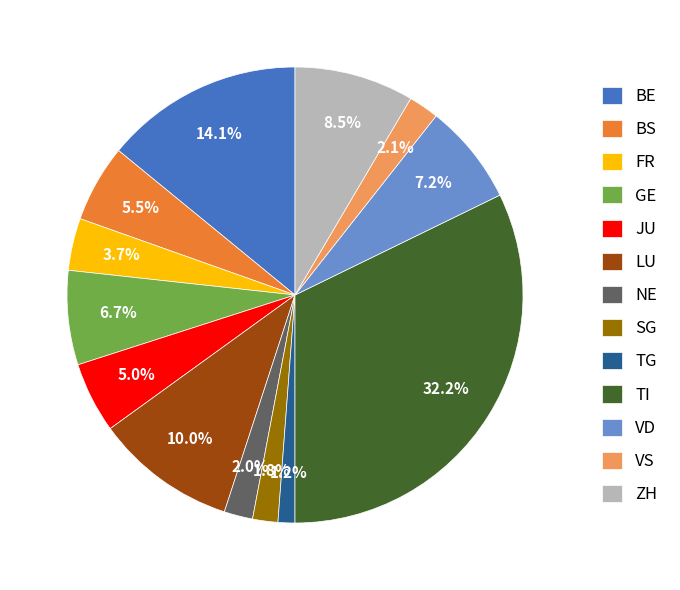

Count the number of slices in the pie.

13